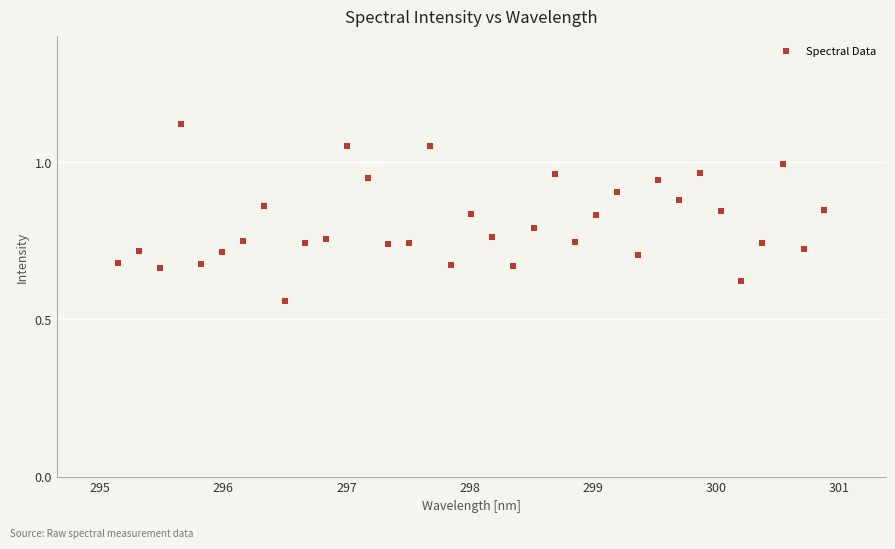

What is the range of X values (max minus min)?

5.7